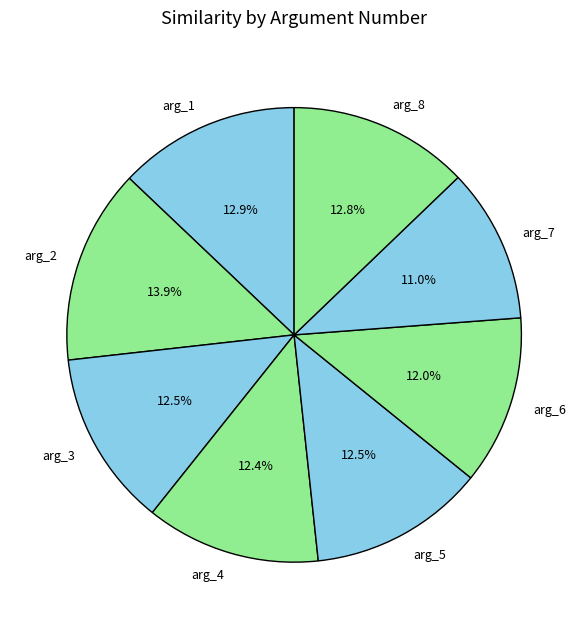

To the nearest percent, what is the combined percentage of arg_2 and arg_7?

25%